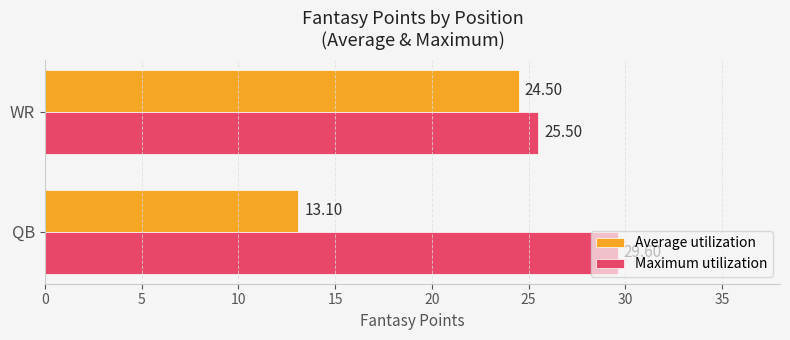

Which series has the largest total across all categories?

Maximum utilization